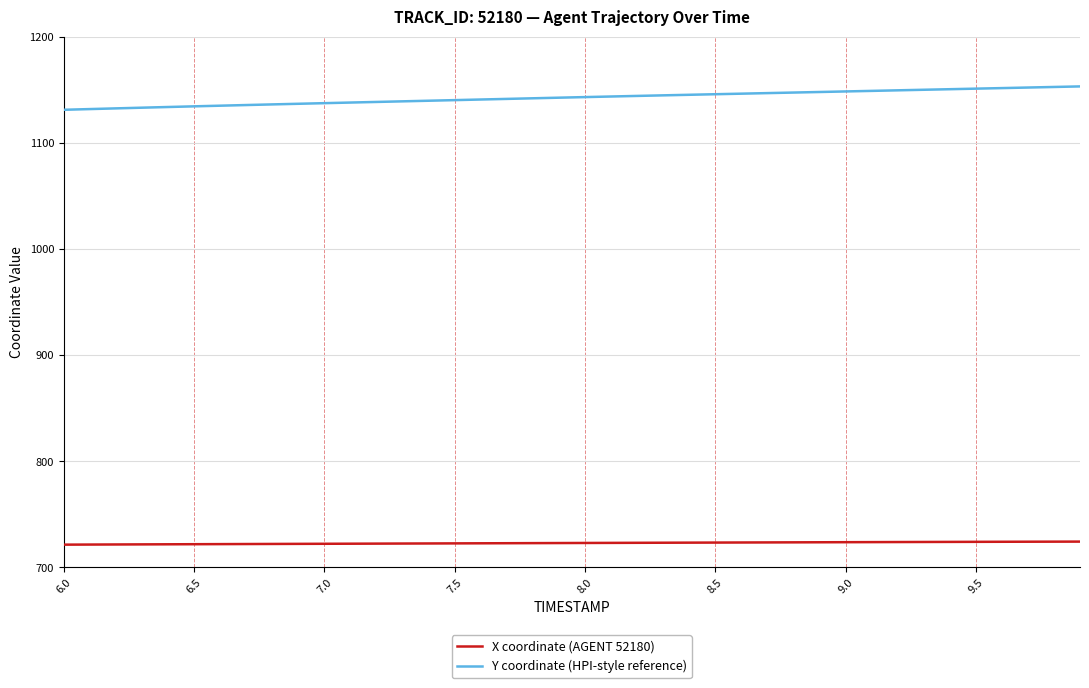

True or false: Y coordinate (HPI-style reference) and X coordinate (AGENT 52180) cross at least once.

False